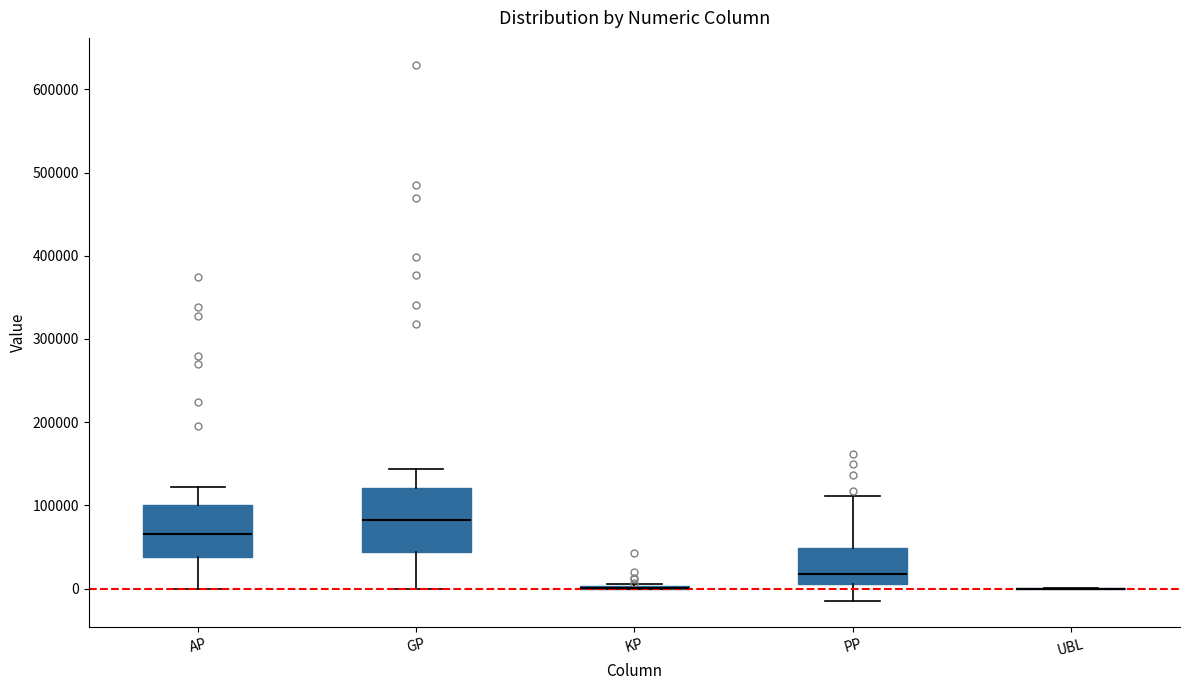

Reading left to right, transcribe this box plot: for each box, give where its median line is, the range the box spans, and where its two whiskers end, as read against the y-axis. The values are not printed on the chart, so give them approximately, as read against the axis.

AP: median 70000, box 40000 to 100000, whiskers 0 to 120000
GP: median 80000, box 40000 to 120000, whiskers 0 to 140000
KP: box collapsed to a line at 0, whiskers 0 to 10000
PP: median 20000, box 10000 to 50000, whiskers -10000 to 110000
UBL: box collapsed to a line at 0, whiskers 0 to 0